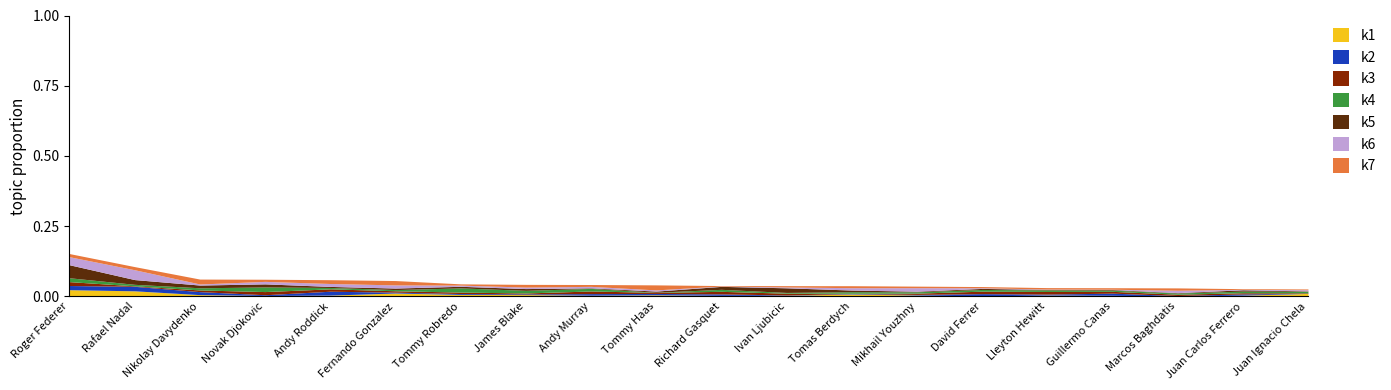

Does the chart have visible grid lines?

No